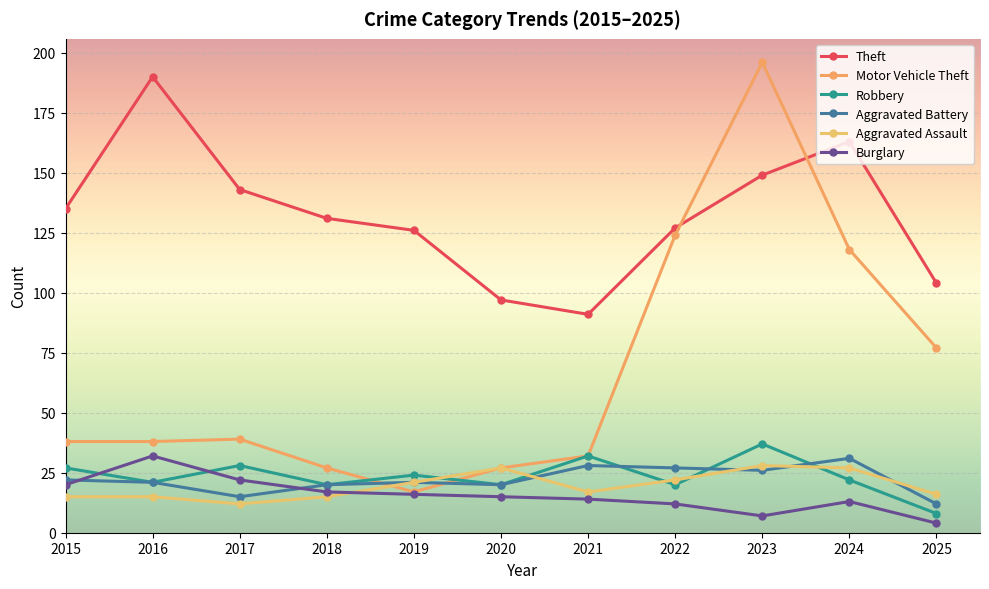

In Burglary, how many points are higher than both neighbors (excluding endpoints)?

2